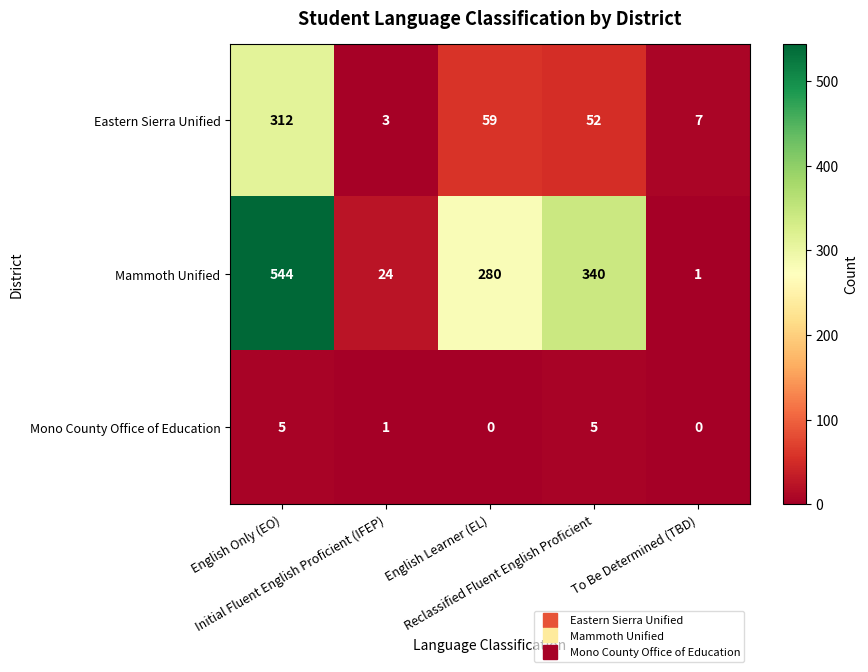

Which label corresponds to the largest value in the chart?

English Only (EO)